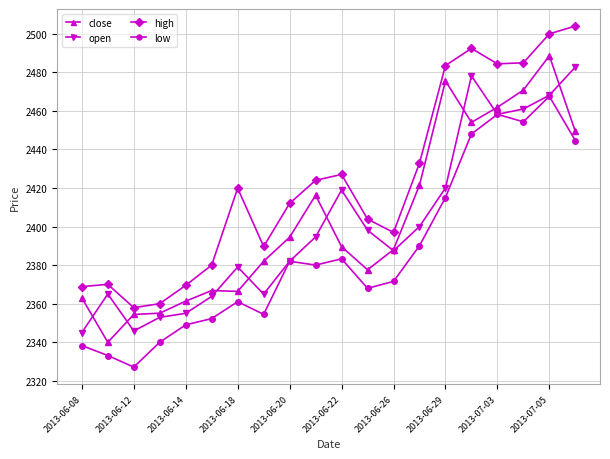

What is the greatest value displayed?

2504.0